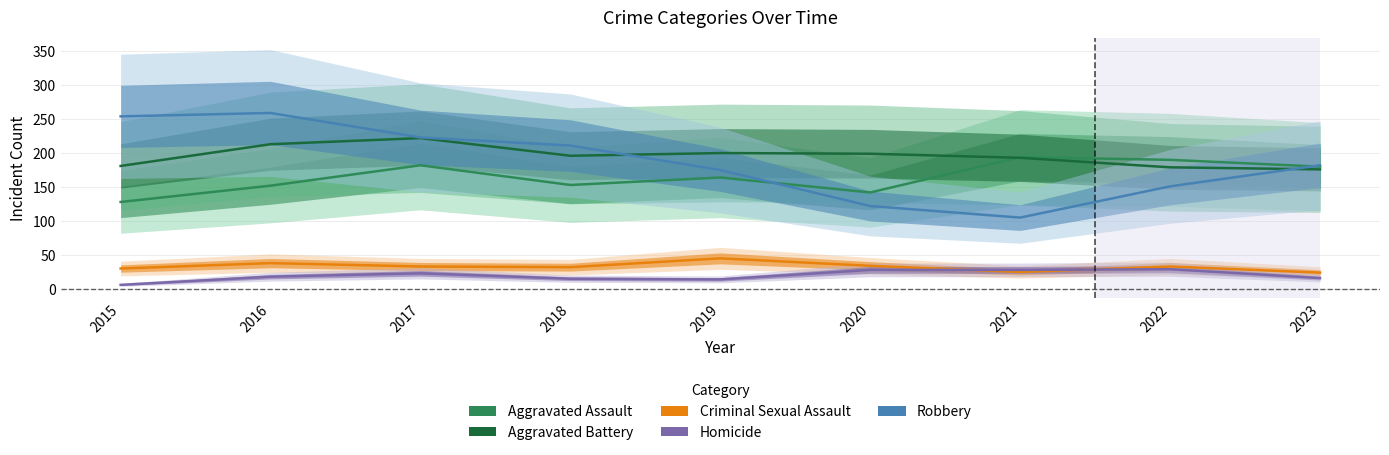

What is the highest value of the Aggravated Assault series?

194